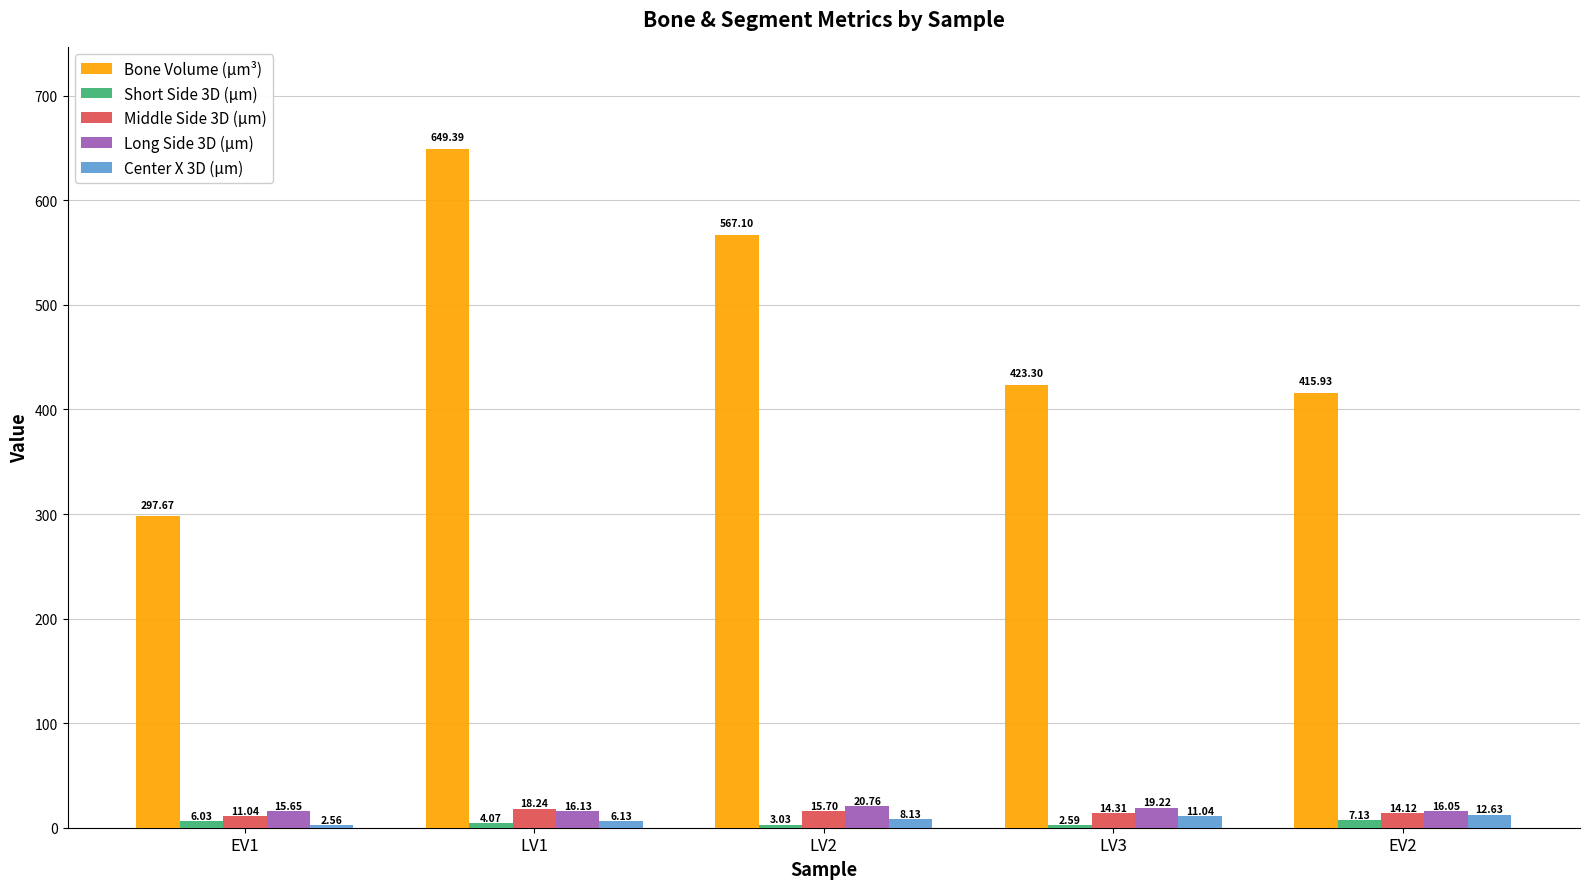

Does the chart contain stacked bars?

No